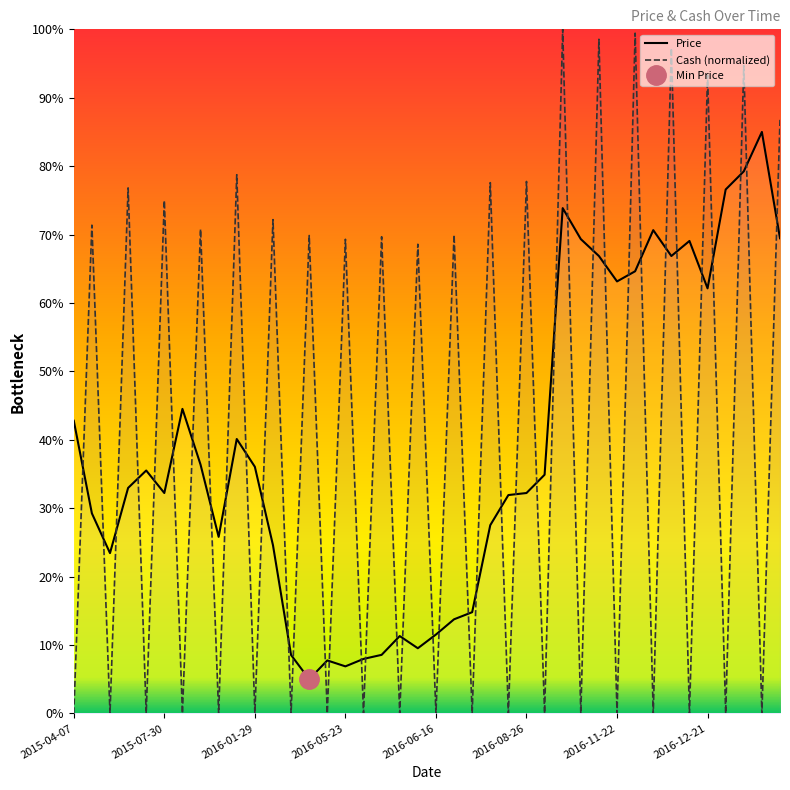

What is the difference between the maximum and minimum values?

80.0